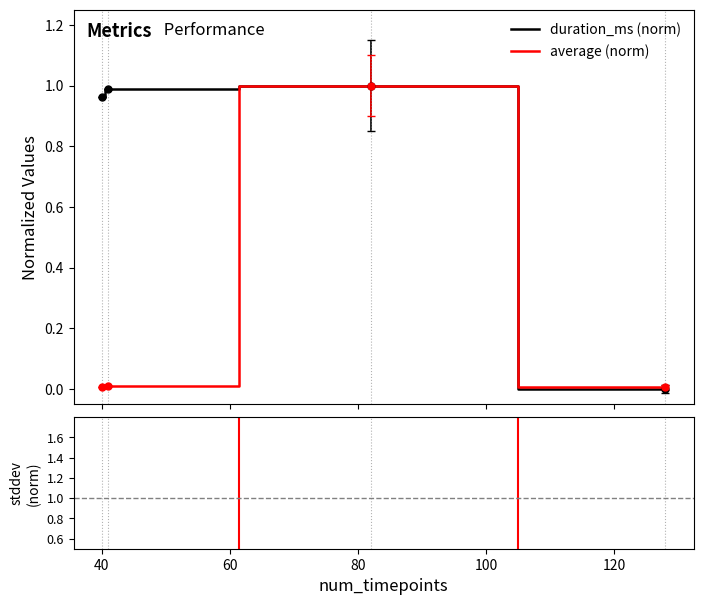

Rank the series by their maximum value, from lowest to highest.

duration_ms (norm), average (norm), stddev